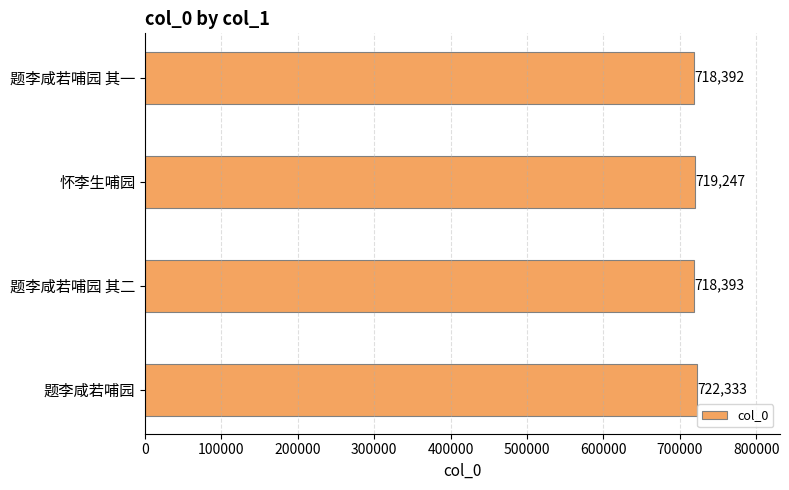

True or false: the data shows 321618 at 题李咸若哺园.

False